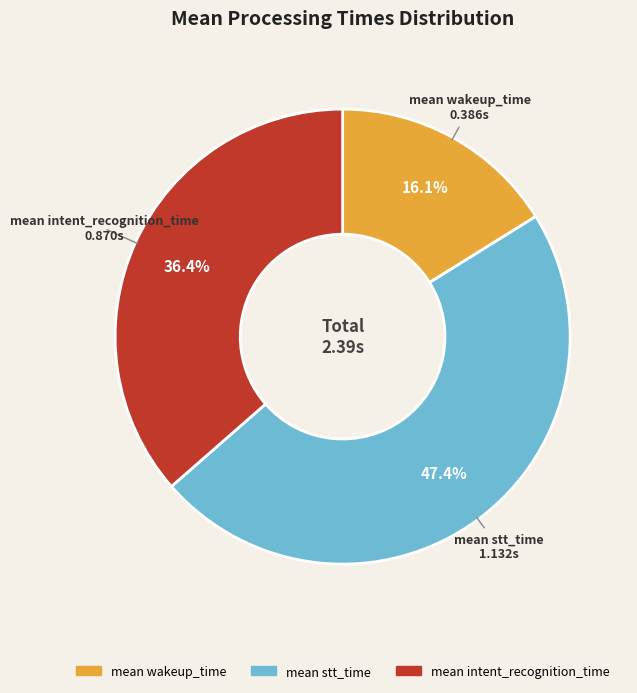

To the nearest percent, what portion does mean intent_recognition_time represent?

36%